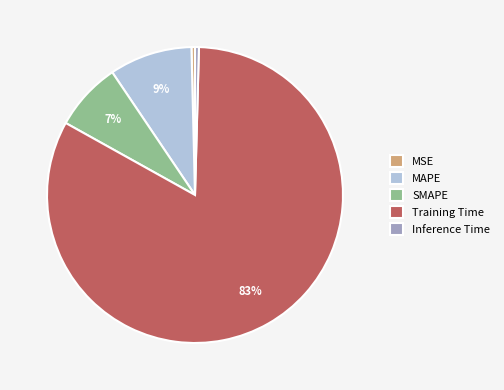

Do MAPE and Training Time together represent more than half of the pie?

Yes